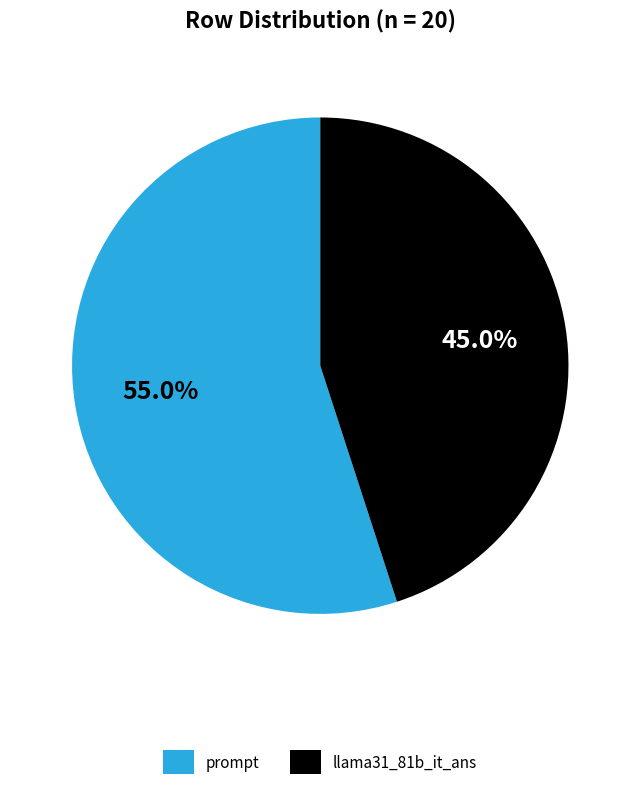

To the nearest percent, what is the combined percentage of prompt and llama31_81b_it_ans?

100%